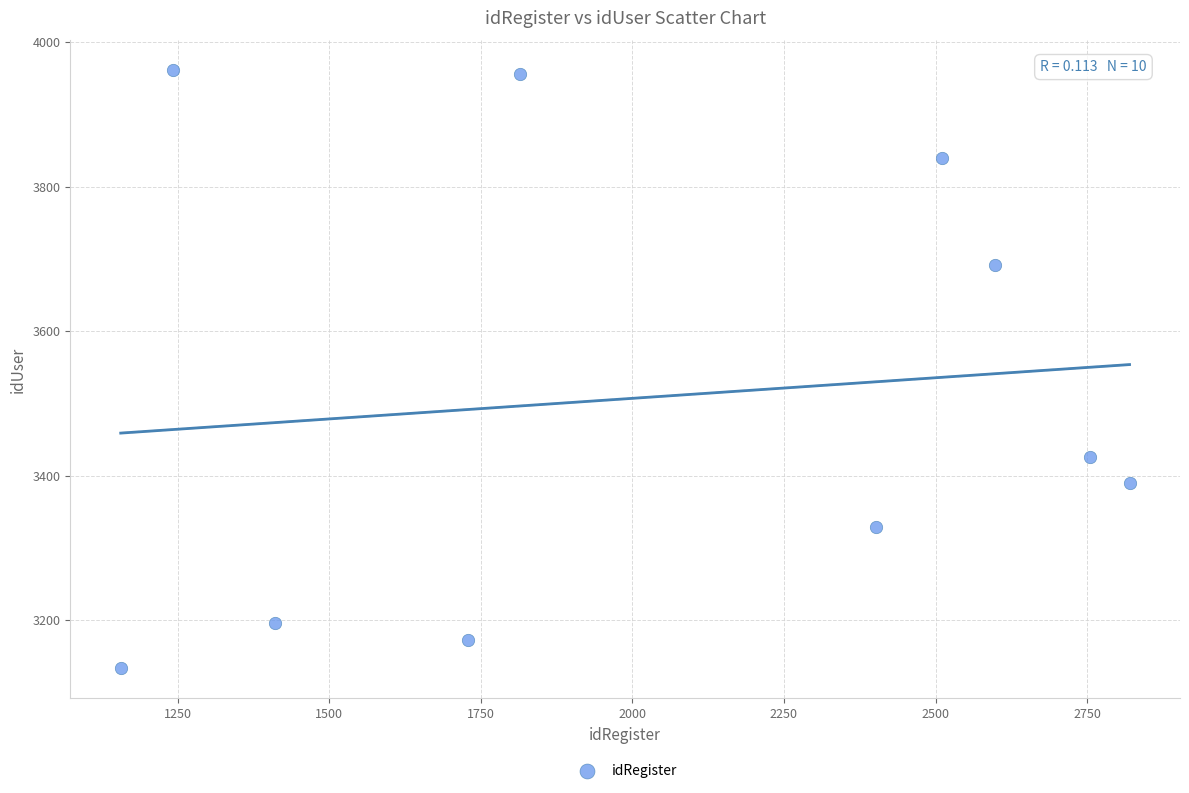

What is the range of Y values (max minus min)?

828